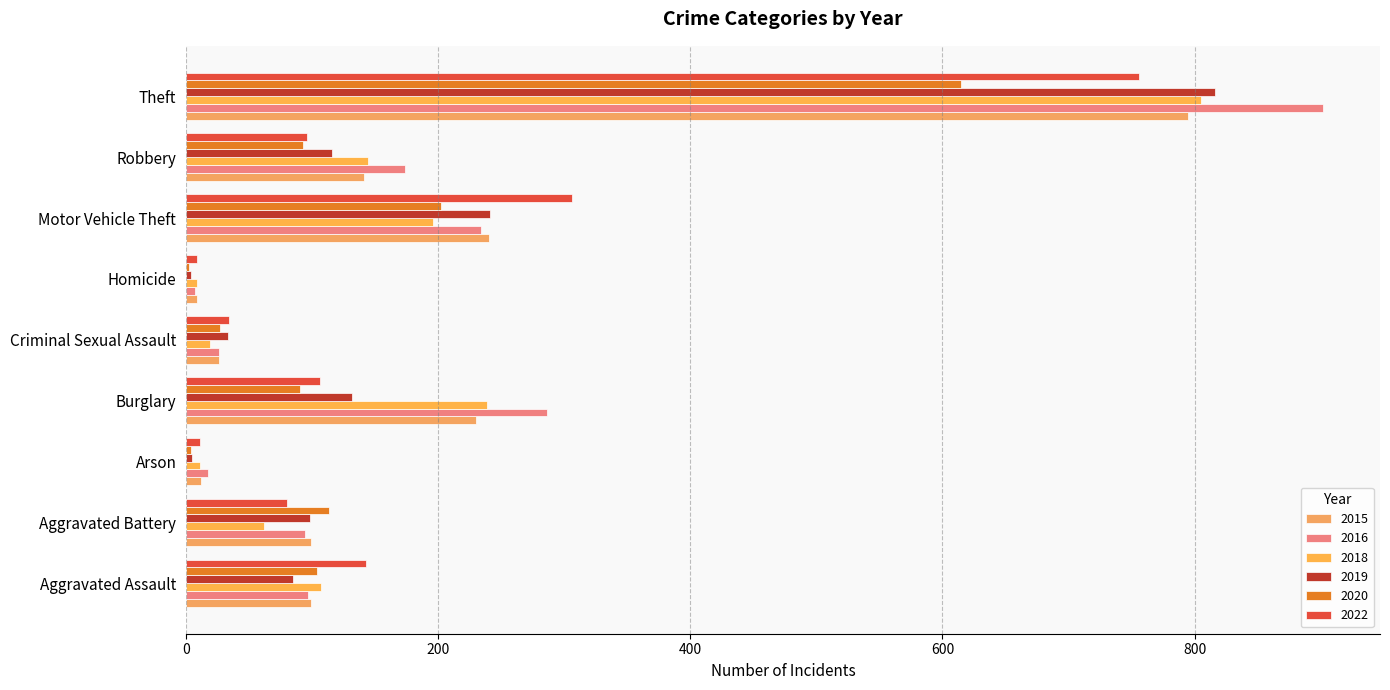

What is the spread (max minus min) of values at Aggravated Assault?

58